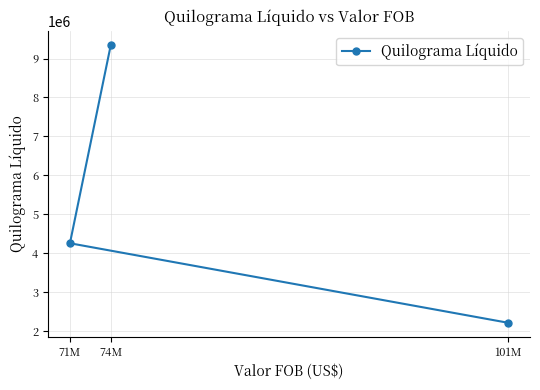

What is the value of the 1st point from the left?

4253152